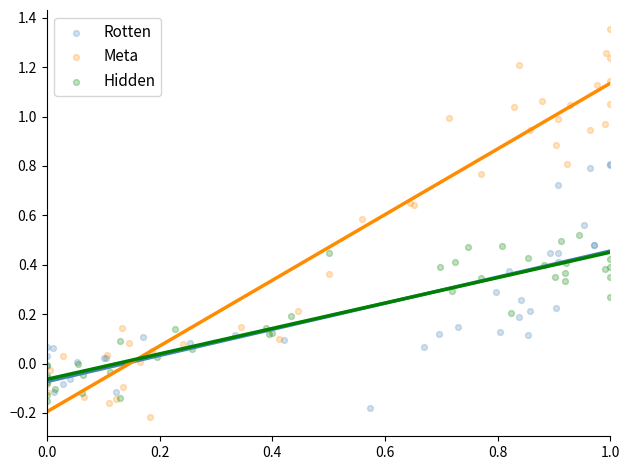

Which series has the largest Y range (max minus min)?

Meta